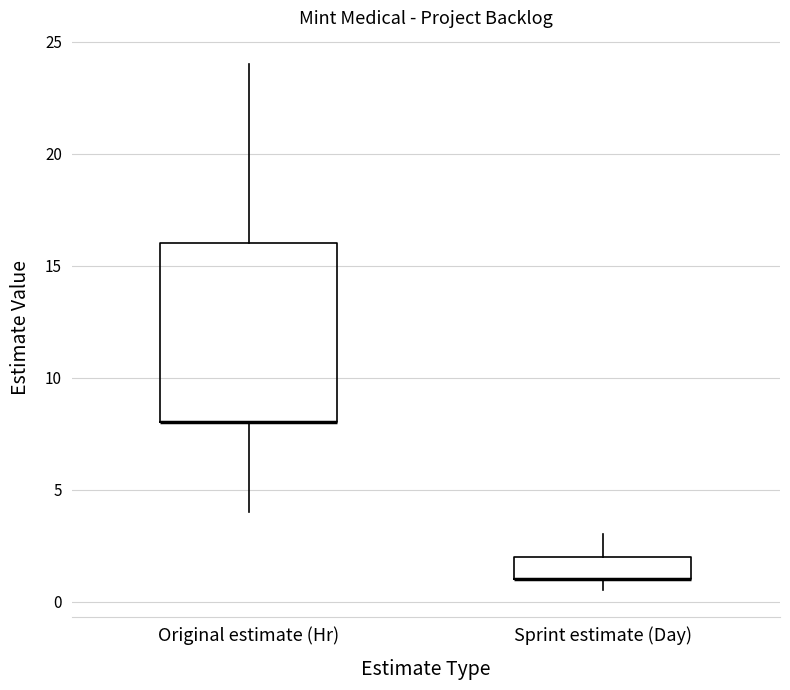

Reading left to right, read every box against the y-axis: the position of its median line, the range the box covers, and the ends of its whiskers. The values are not printed on the chart, so give them approximately, as read against the axis.

Original estimate (Hr): median 8.0 (drawn on the box's lower edge), box 8.0 to 16.0, whiskers 4.0 to 24.0
Sprint estimate (Day): median 1.0 (drawn on the box's lower edge), box 1.0 to 2.0, whiskers 0.5 to 3.0